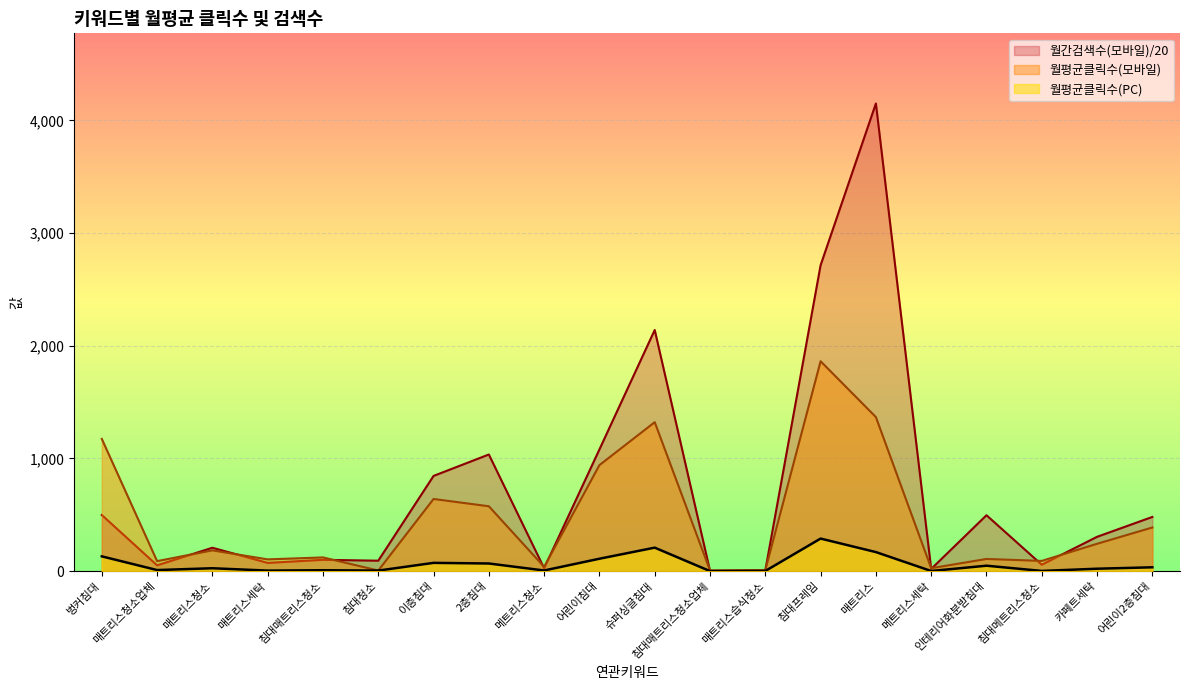

What is the sum of all 월간검색수(모바일) values?

14381.0